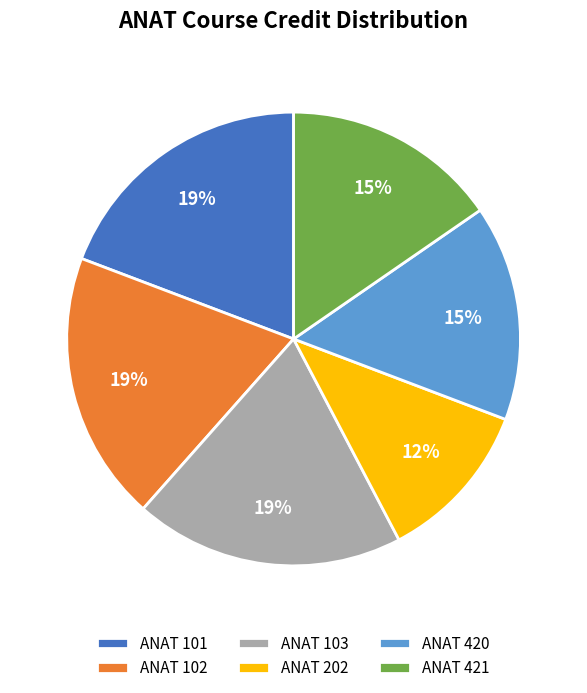

True or false: ANAT 101 accounts for 19% of the total.

True